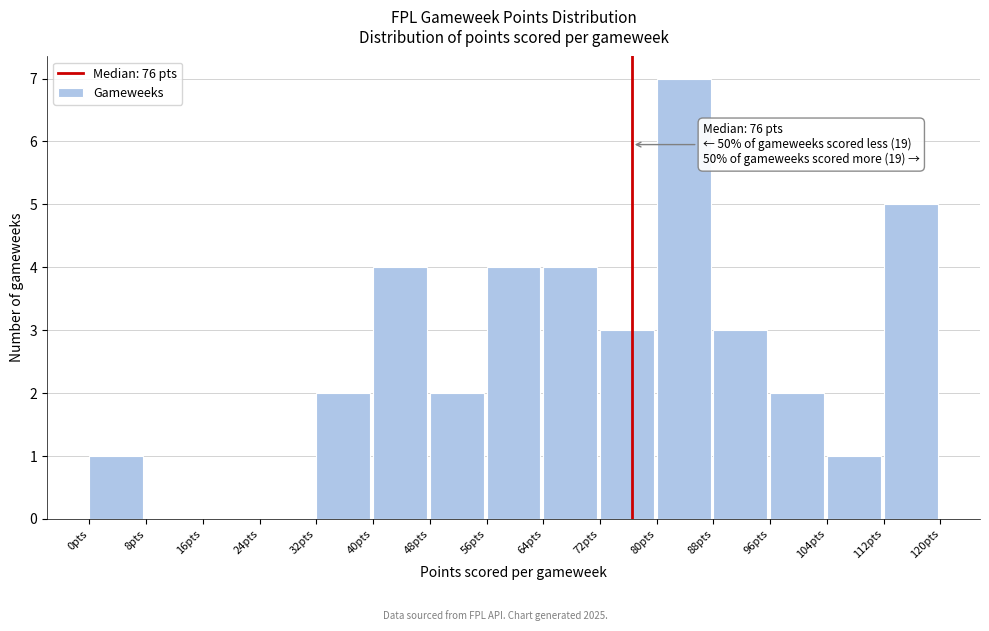

Which range on the x-axis has the tallest bar?

80 to 88